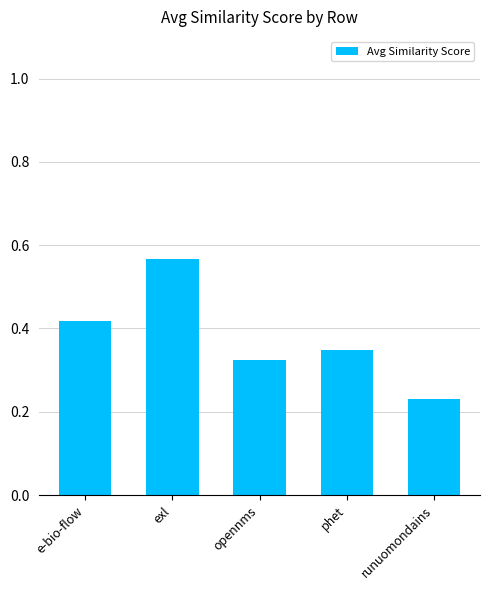

Count the values in the range 0 to 1.

5